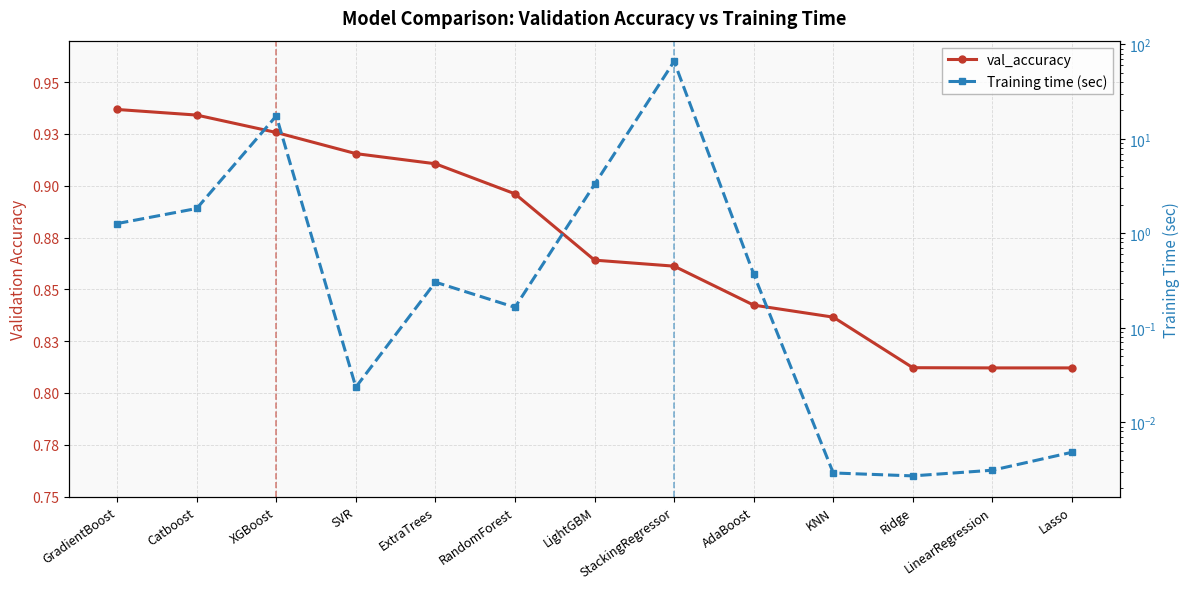

Reading left to right, list all the values displayed in this chart.

val_accuracy: 0.9	0.9	0.9	0.9	0.9	0.9	0.9	0.9	0.8	0.8	0.8	0.8	0.8
Training time (sec): 1.3	1.8	17.5	0.0	0.3	0.2	3.3	66.2	0.4	0.0	0.0	0.0	0.0